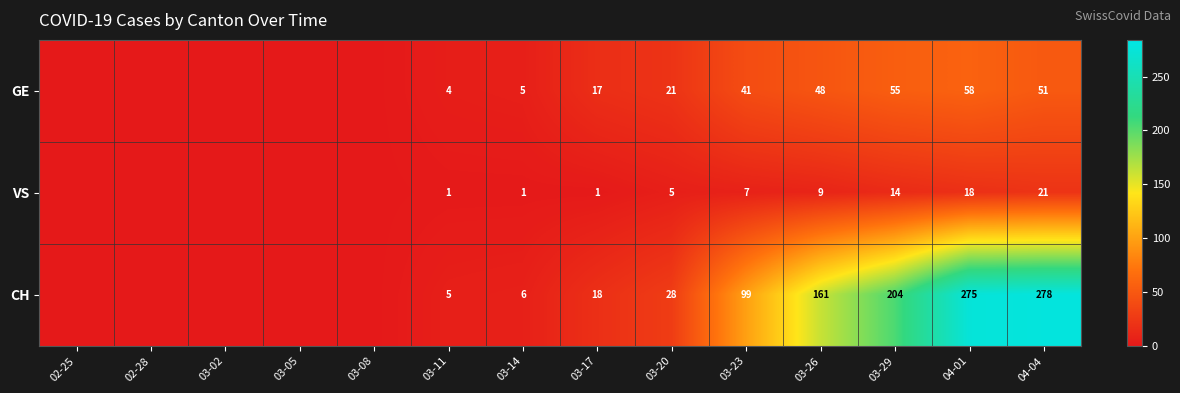

What is the difference between the highest and lowest values at 03-11?

4